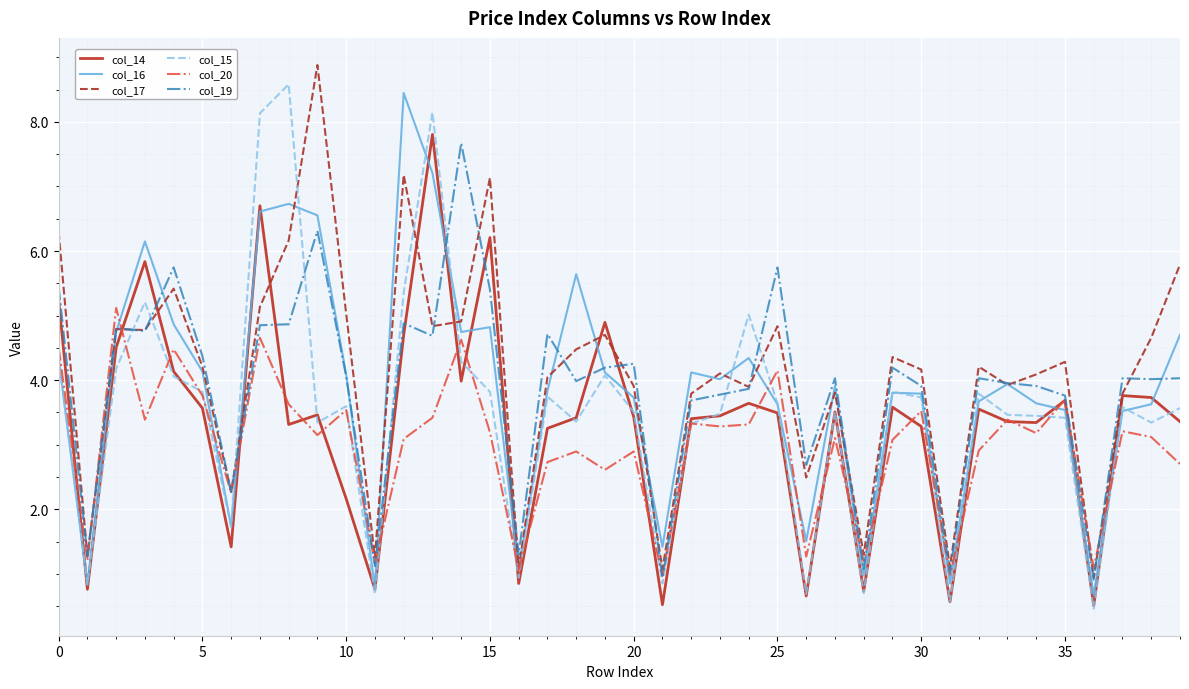

What is the minimum value shown in the chart?

0.5